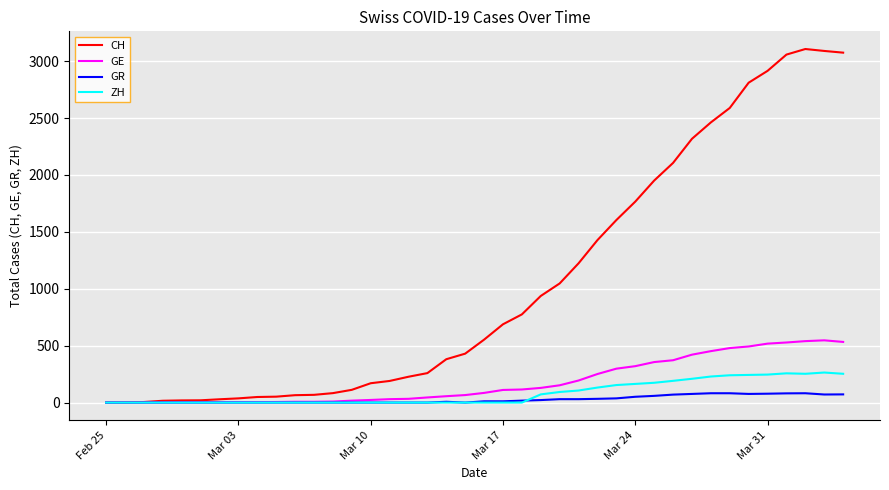

What is the average value of the CH series?

1043